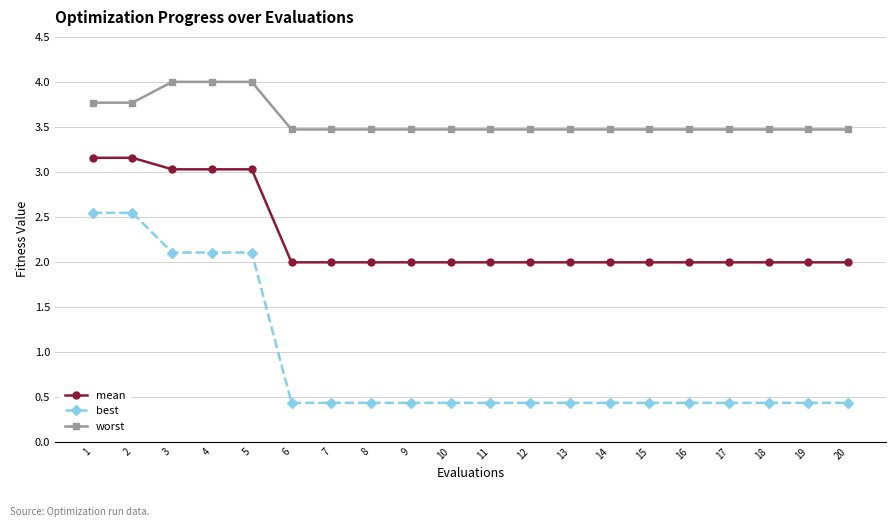

Which series has the largest range (max minus min)?

best